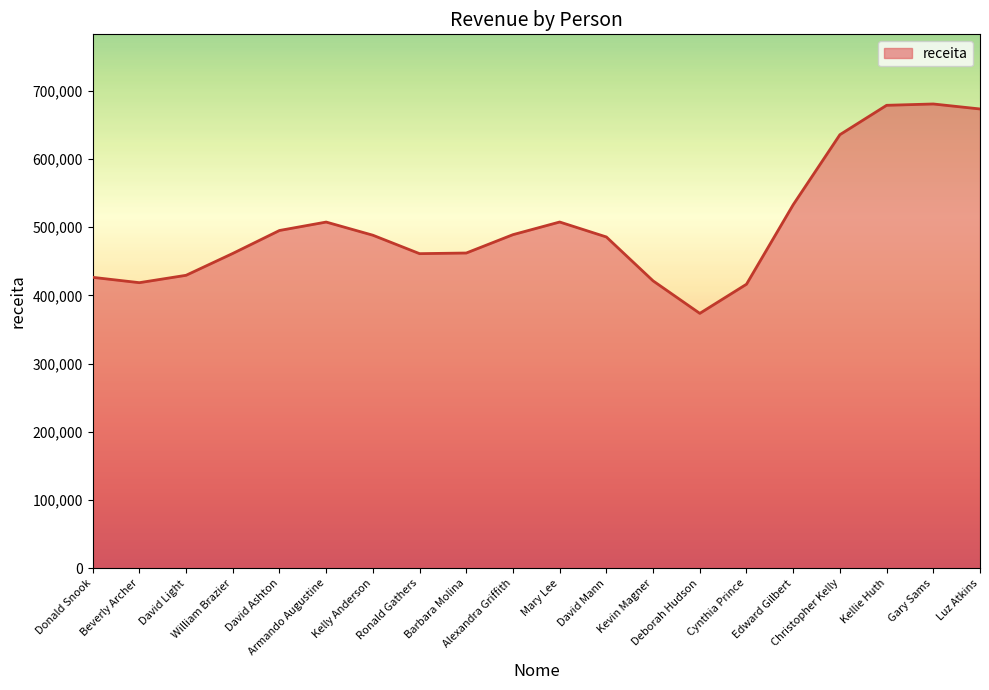

How many lines are shown in the chart?

1